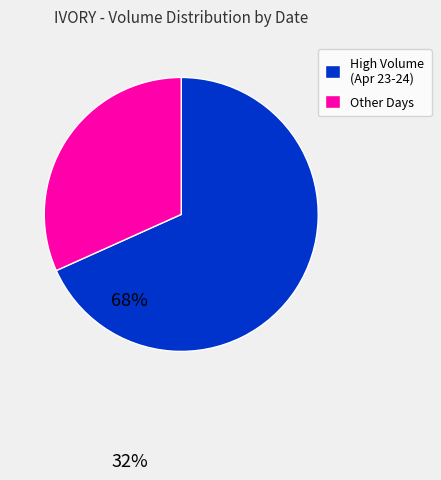

Is Other Days the majority of the pie?

No